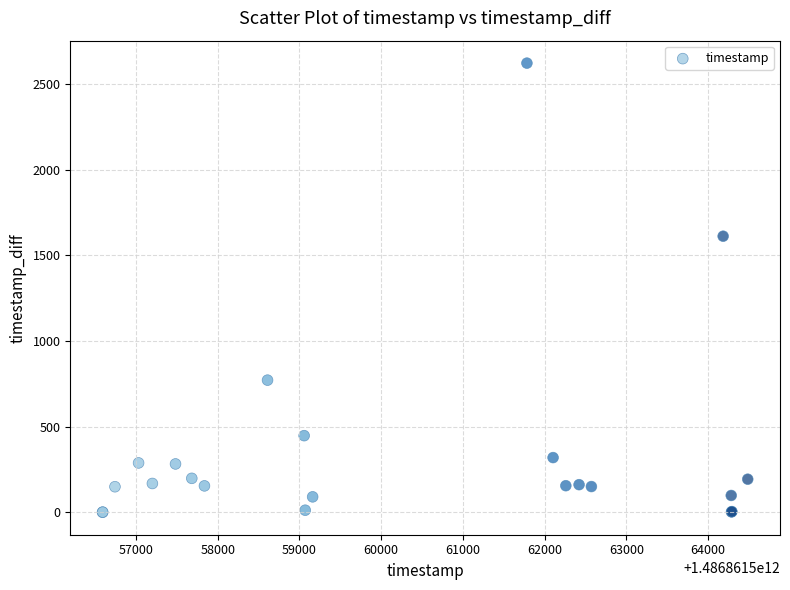

What Y value in the scatter plot is closest to 1311?

1612